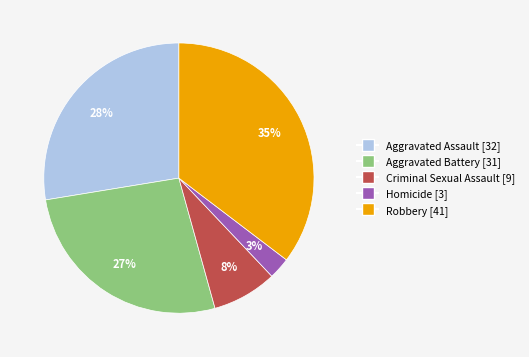

True or false: Robbery accounts for 29% of the total.

False